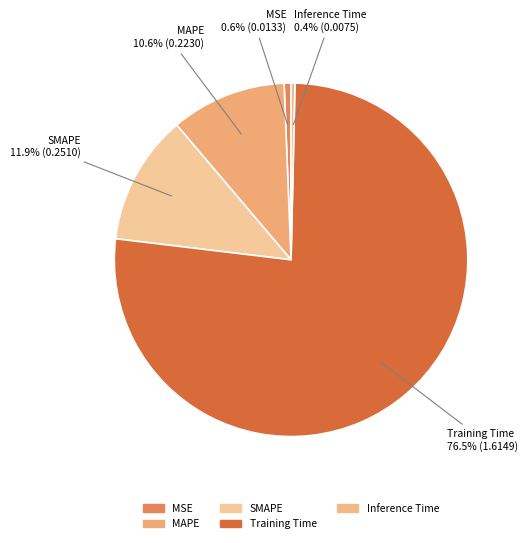

Which category has the smallest portion of the pie?

Inference Time